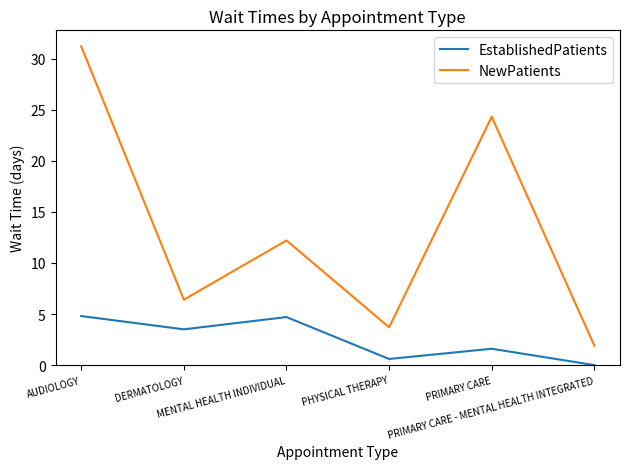

Does the chart display data point markers on the line(s)?

No